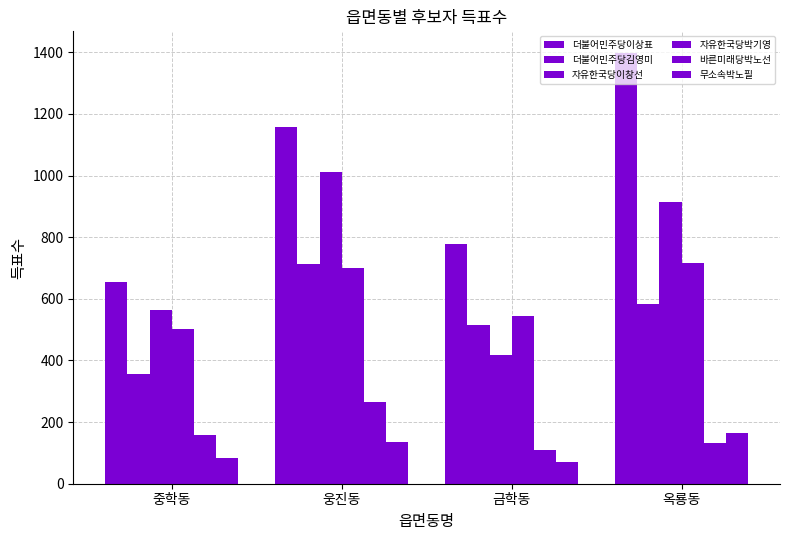

The 자유한국당이창선 series shows 417 at 금학동. True or false?

True